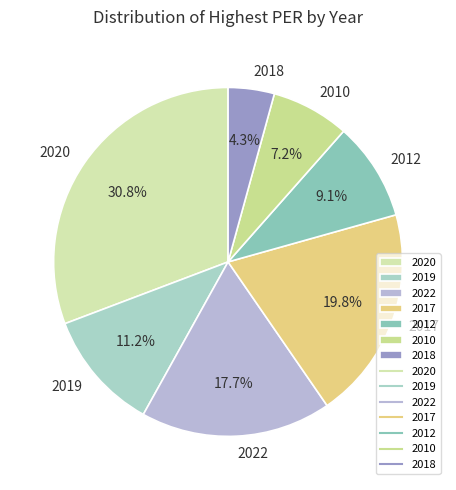

To the nearest percent, what is the combined percentage of 2018 and 2022?

22%